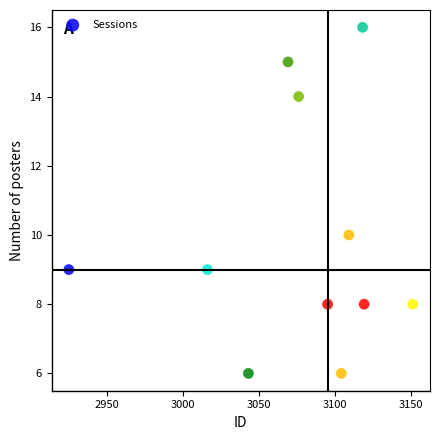

What Y value in the scatter plot is closest to 11?

10